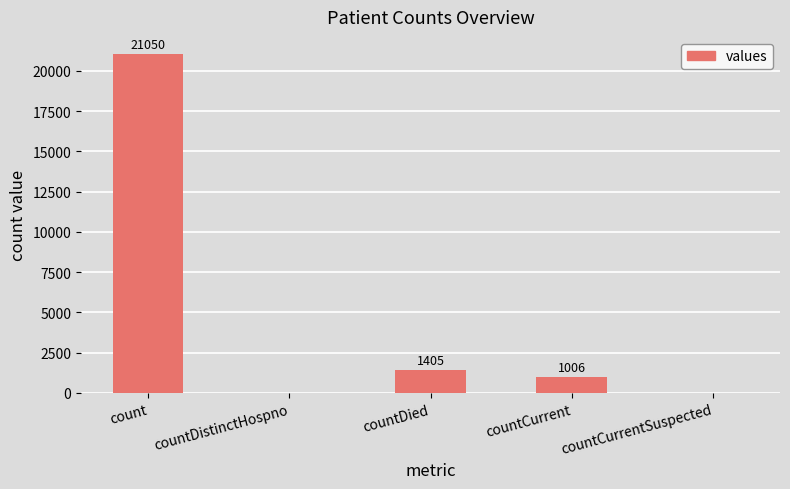

Which label corresponds to the largest value in the chart?

count